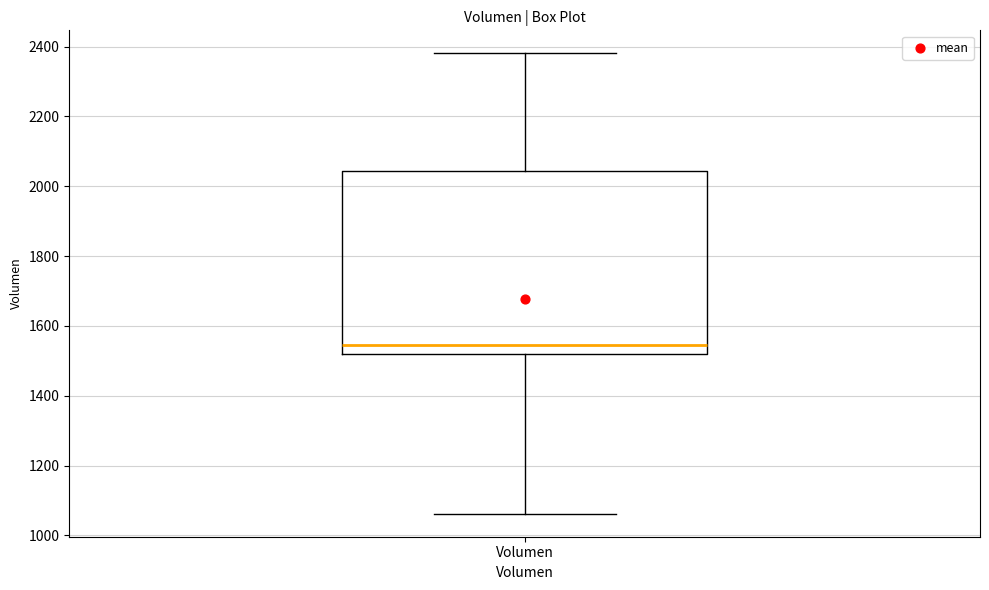

Where is the lower edge of the box for Volumen on the y-axis? The values are not printed on the chart, so give them approximately, as read against the axis.

1520